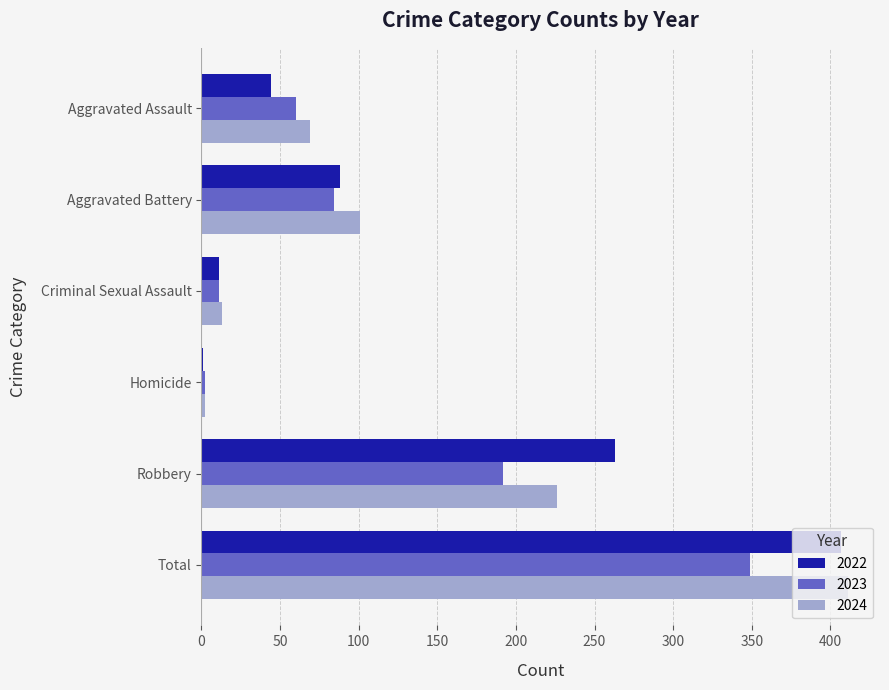

The 2022 series shows 88 at Aggravated Battery. True or false?

True